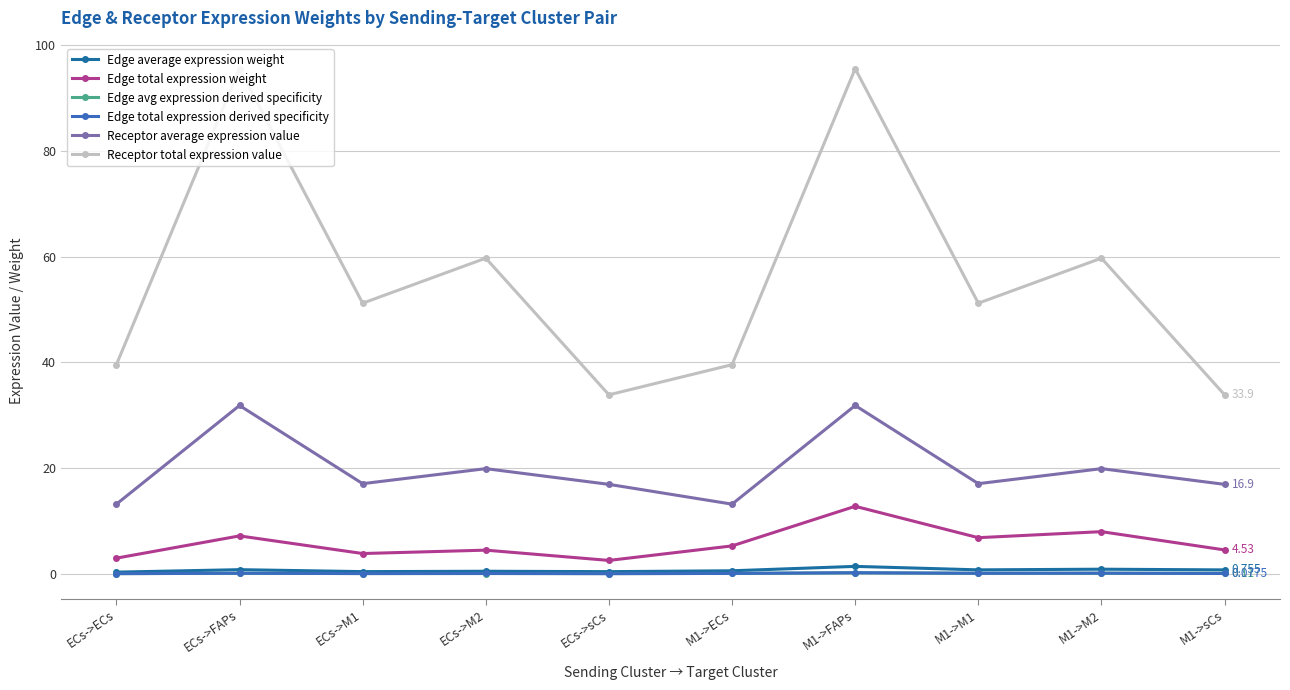

True or false: Edge total expression weight and Edge avg expression derived specificity intersect in this chart.

False